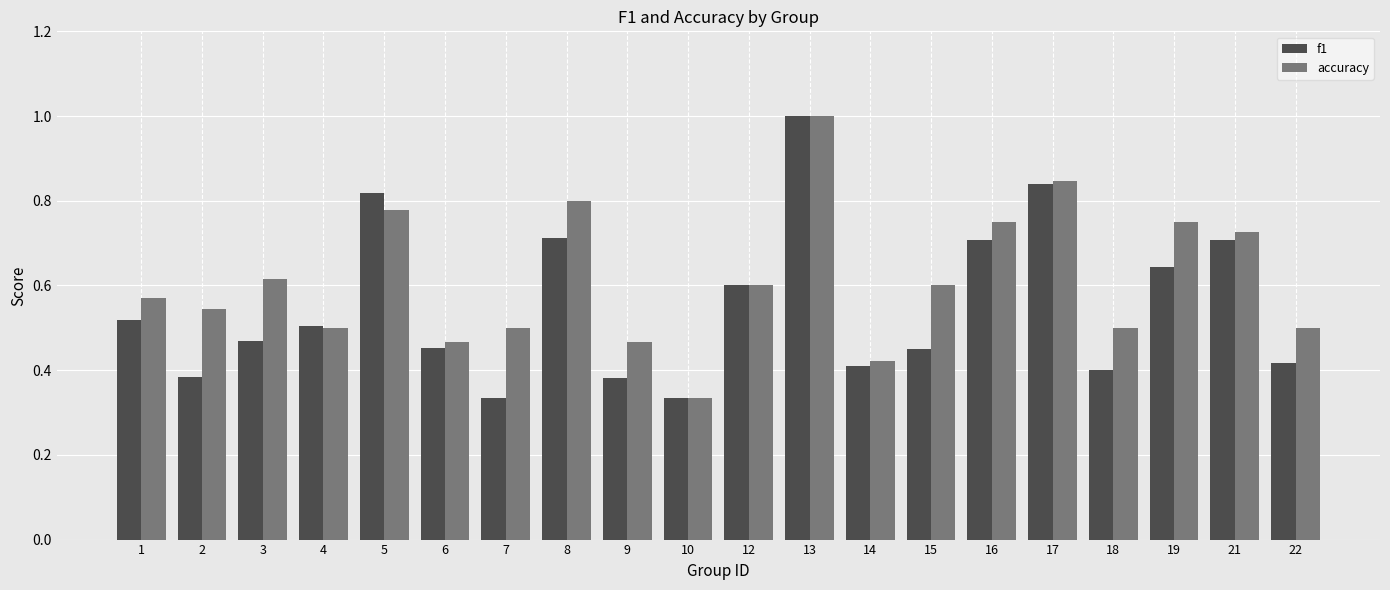

True or false: f1 has a value of 0.1 at 10.

False